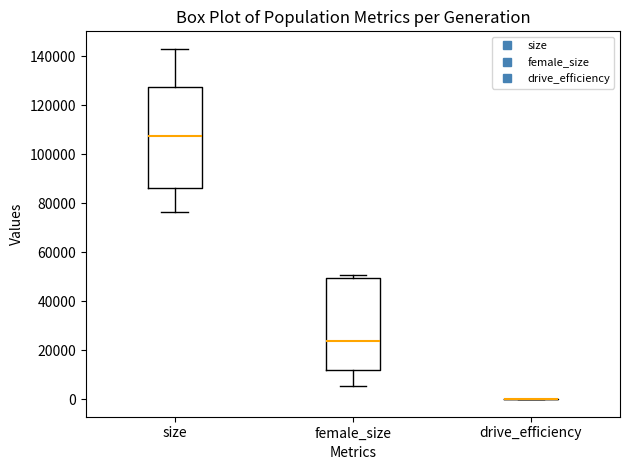

Reading left to right, read every box against the y-axis: the position of its median line, the range the box covers, and the ends of its whiskers. The values are not printed on the chart, so give them approximately, as read against the axis.

size: median 108000, box 86000 to 128000, whiskers 76000 to 142000
female_size: median 24000, box 12000 to 50000, whiskers 6000 to 50000 (just above the box's upper edge)
drive_efficiency: box collapsed to a line at 0, whiskers 0 to 0